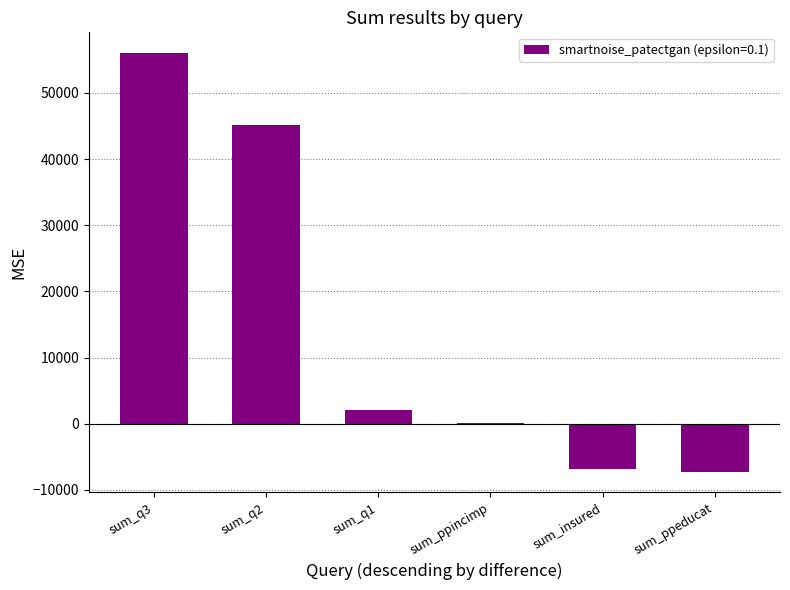

Are the bars grouped side by side (vs. stacked)?

No